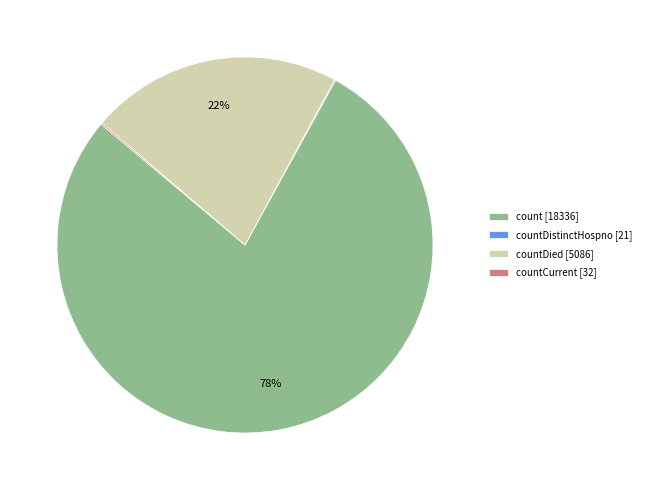

What is the largest slice in the pie chart?

count [18336]